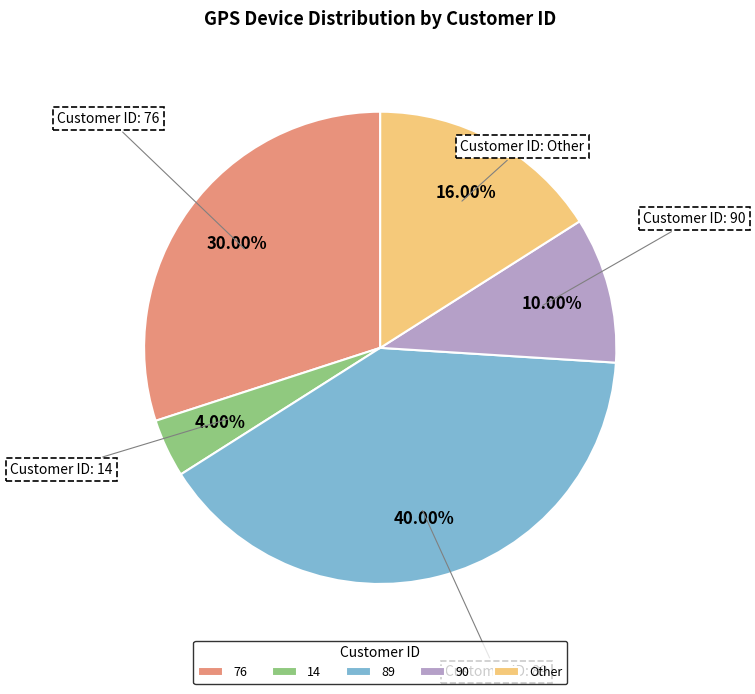

How many slices are in this pie chart?

5